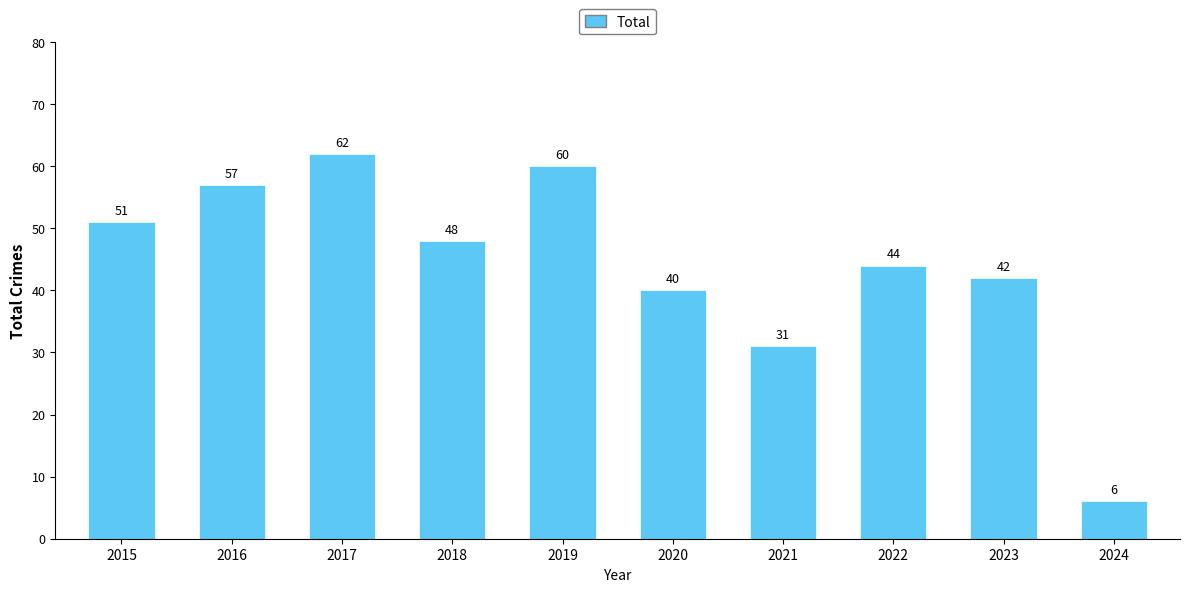

The value at 2024 is 6. True or false?

True